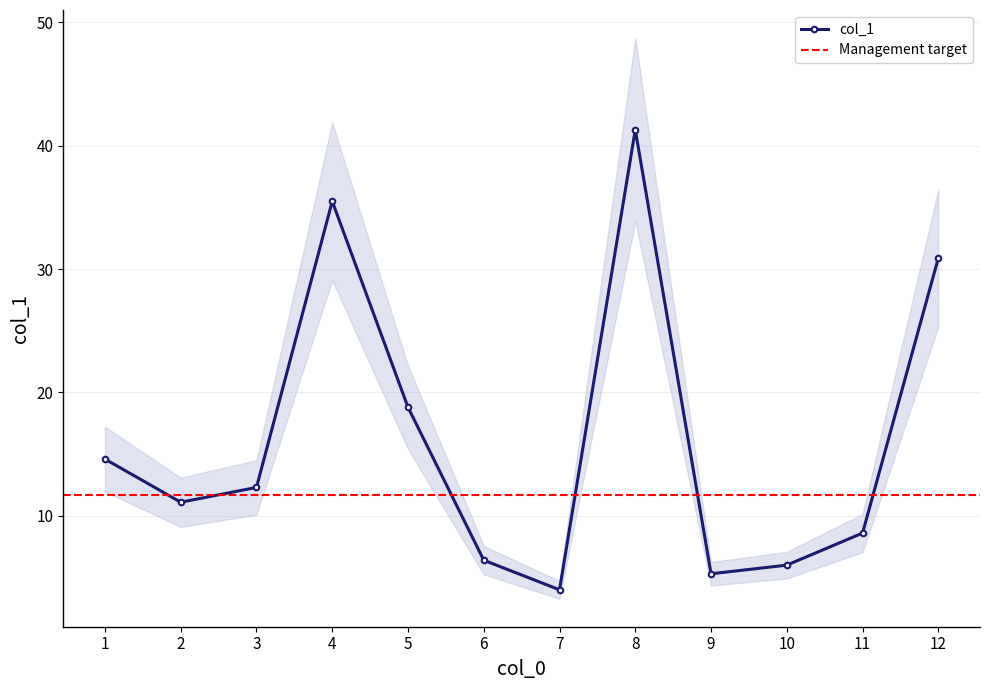

What is the sum of all values?

194.8